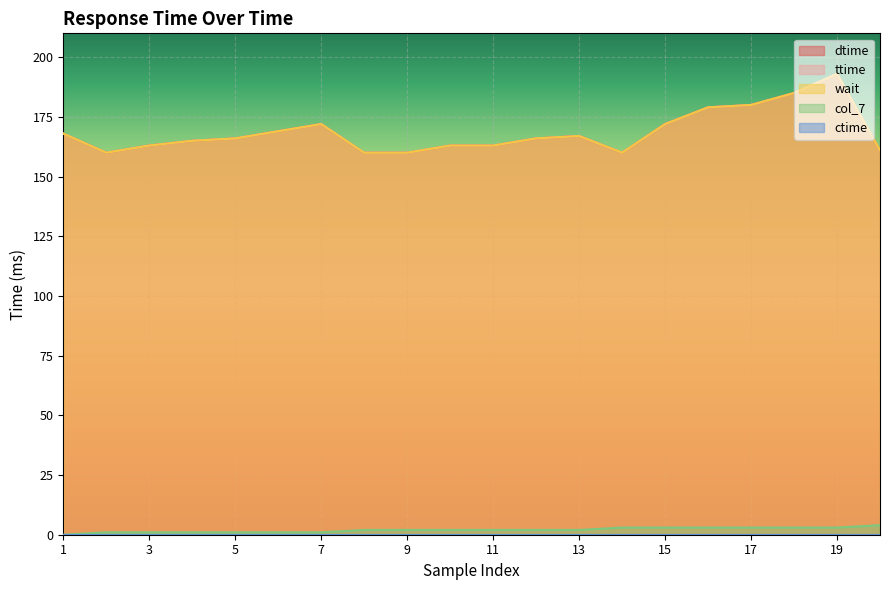

Which series has the largest total across all categories?

dtime